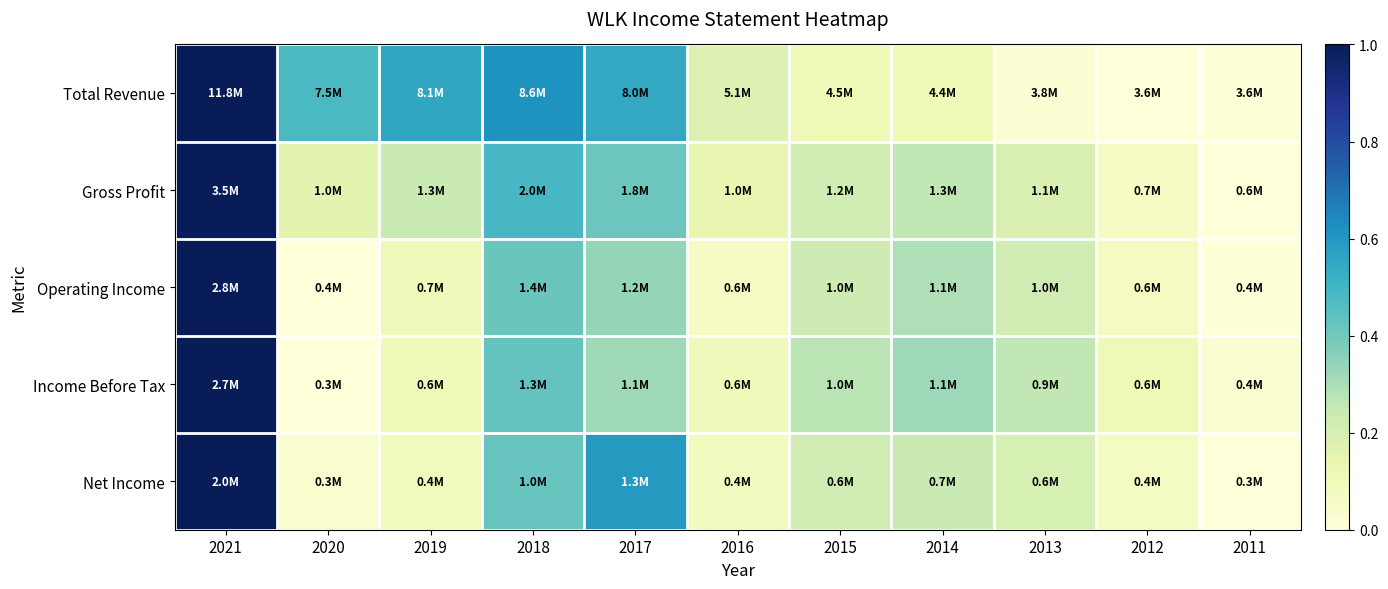

At how many categories does at least one series exceed 0?

11